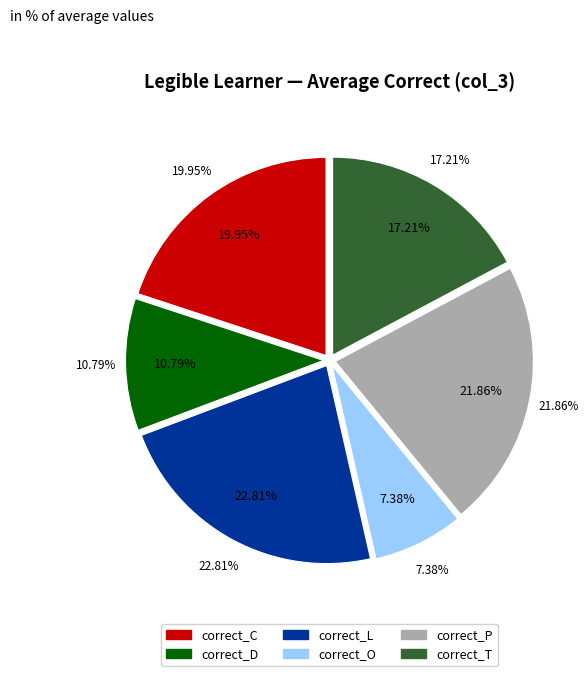

Rank the categories by value from highest to lowest.

correct_L, correct_P, correct_C, correct_T, correct_D, correct_O